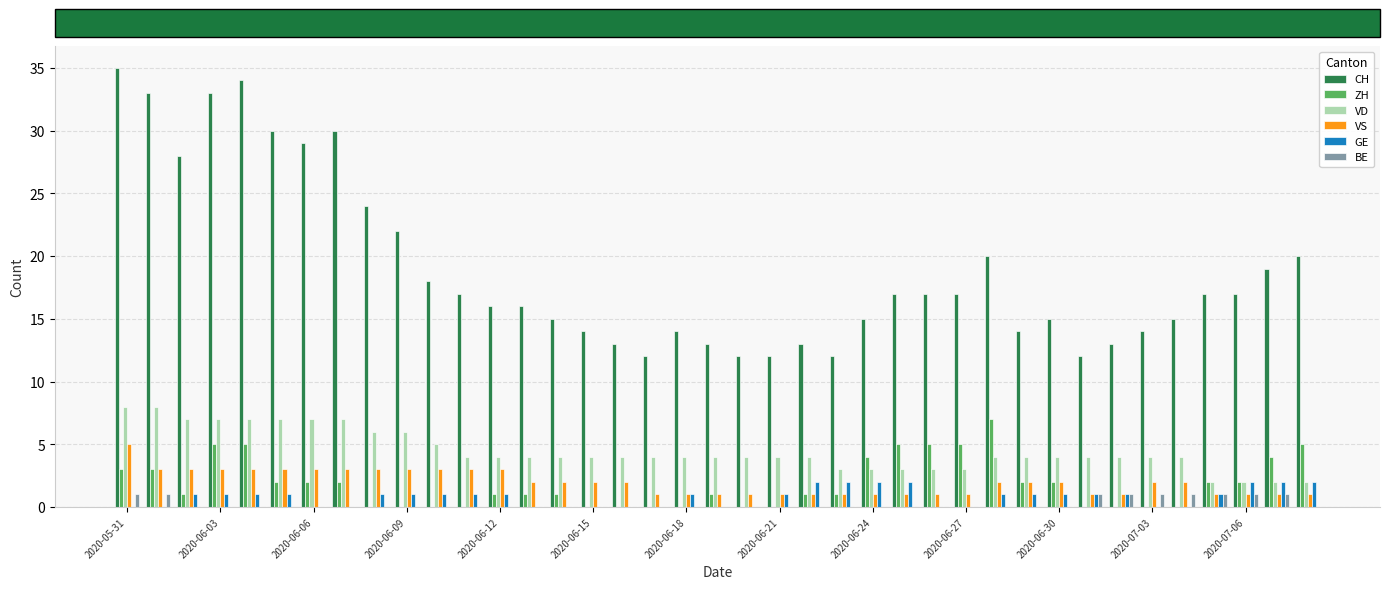

What is the greatest value displayed?

35